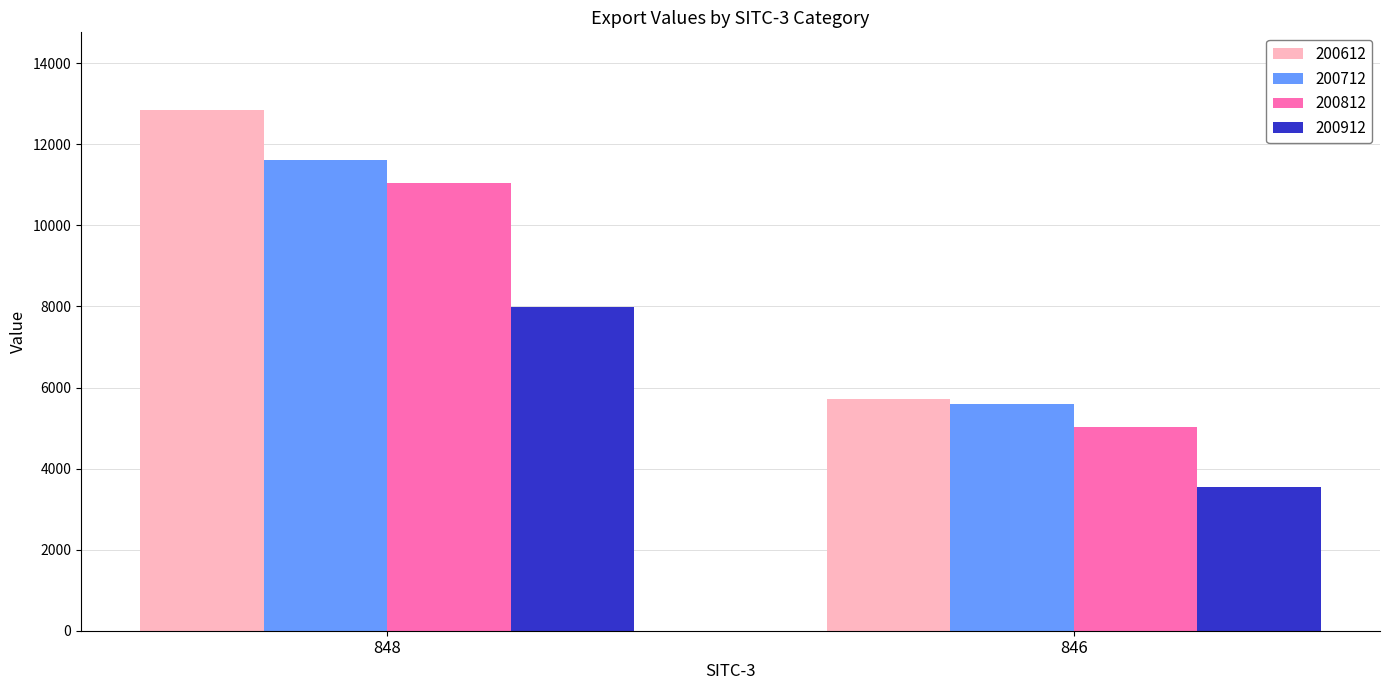

What is the average value of the 200612 series?

9283.3